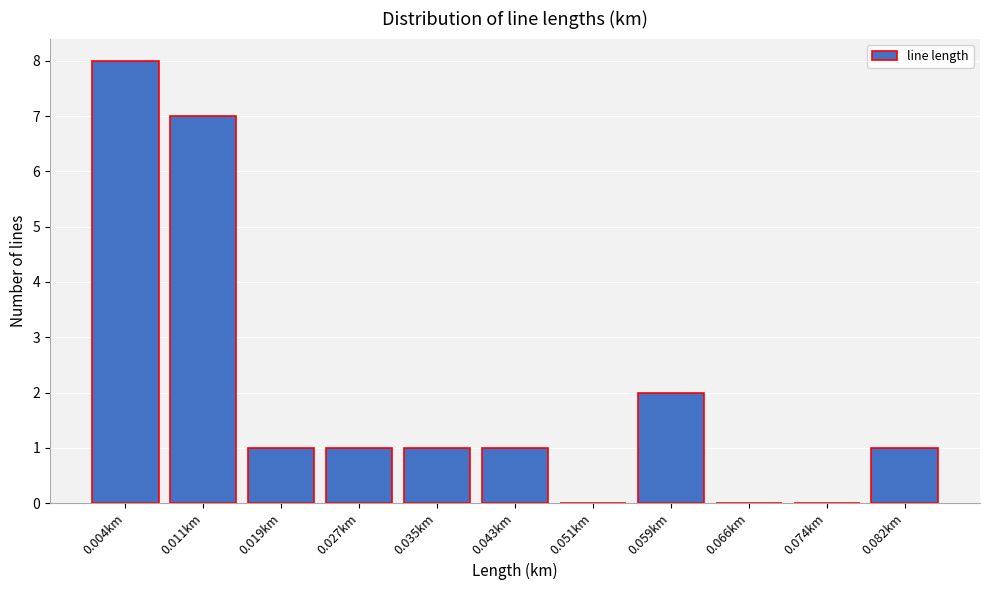

Reading right to left, what are all the values shown in this chart?

0.082km=1	0.074km=0	0.066km=0	0.059km=2	0.051km=0	0.043km=1	0.035km=1	0.027km=1	0.019km=1	0.011km=7	0.004km=8